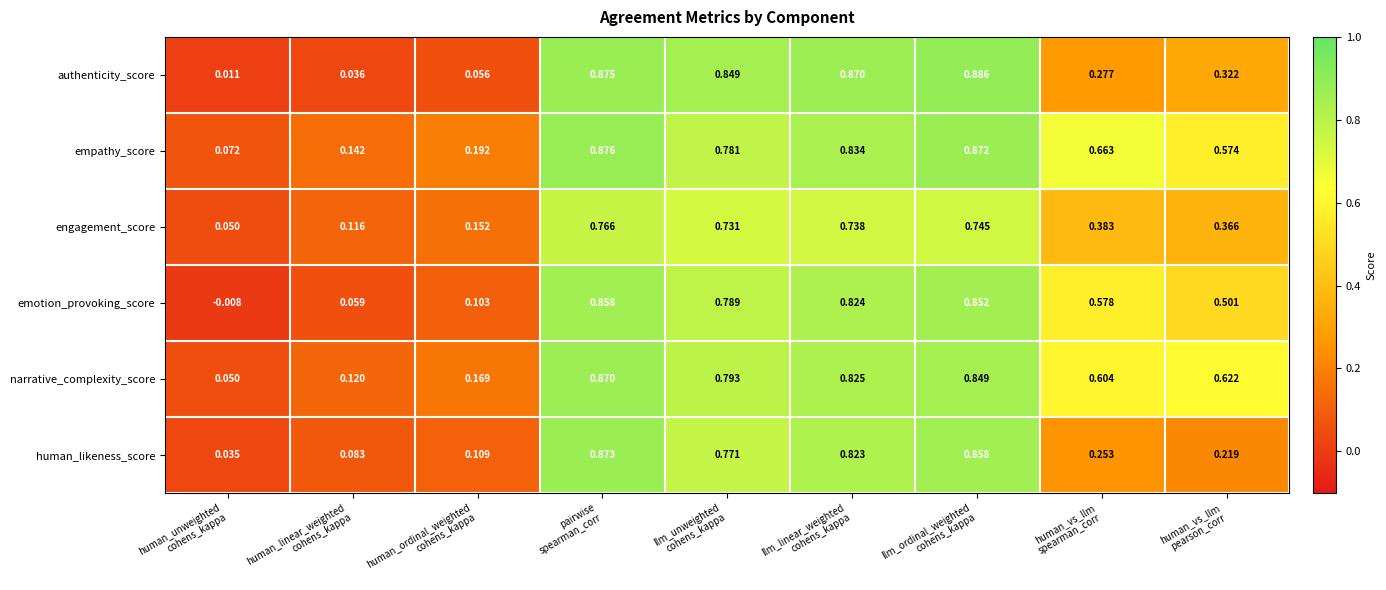

Which series has the largest total across all categories?

empathy_score